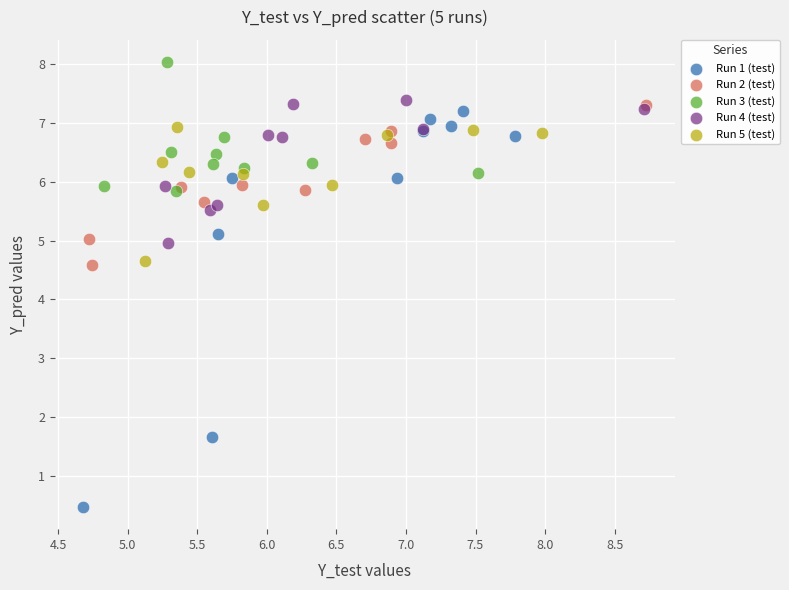

Which series reaches the maximum Y coordinate?

Run 3 (test)